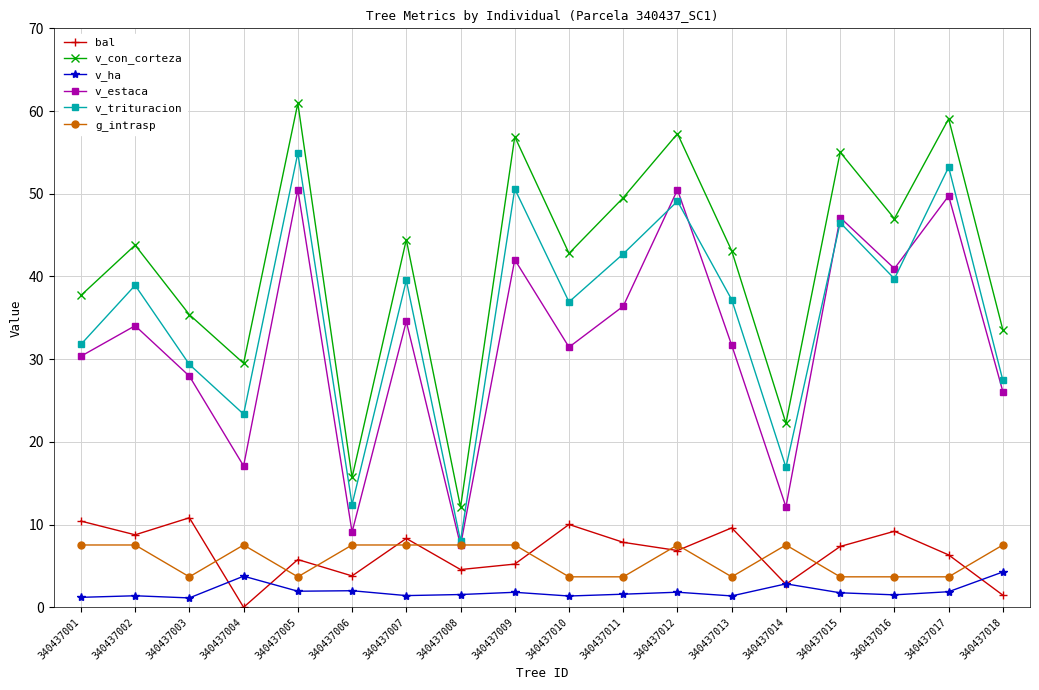

What is the value of the v_estaca point at the 5th from the left?

50.5